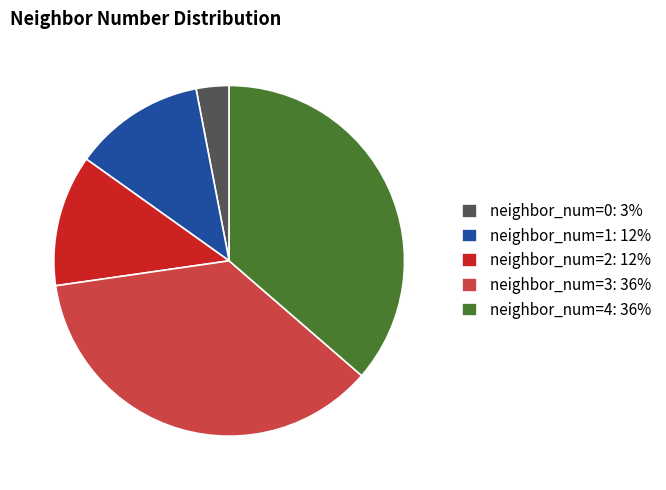

Combined, do neighbor_num=4: 36% and neighbor_num=0: 3% account for over 50%?

No